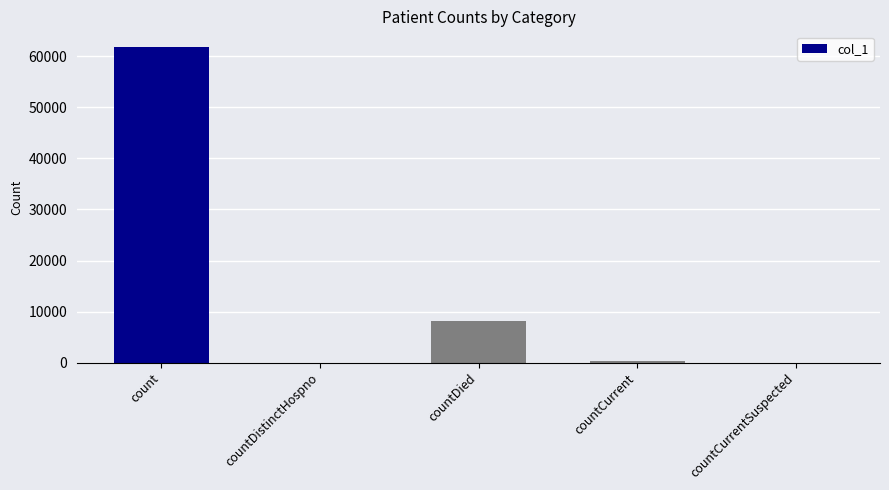

Which has a higher value, countCurrentSuspected or count?

count